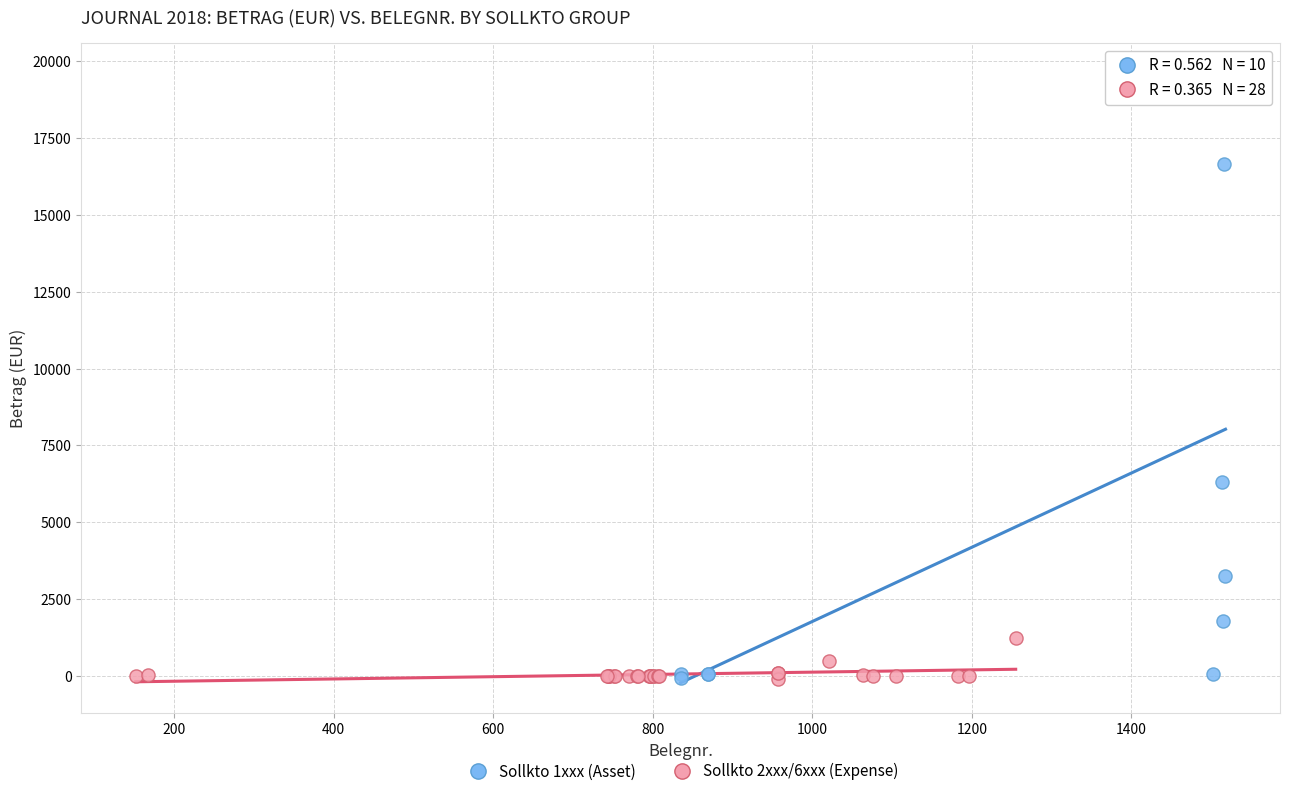

Which series contains the highest Y value?

Sollkto 1xxx (Asset)